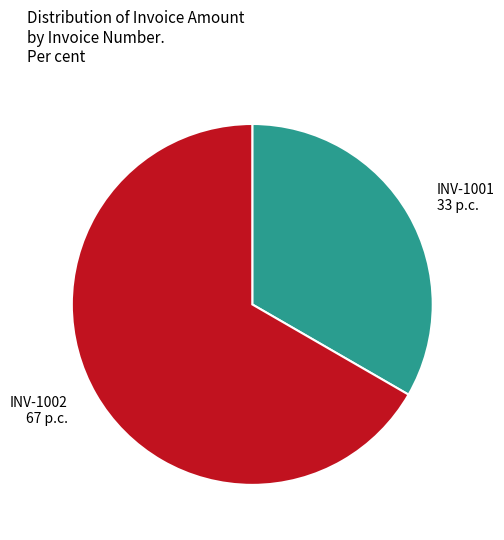

What is the majority slice?

INV-1002